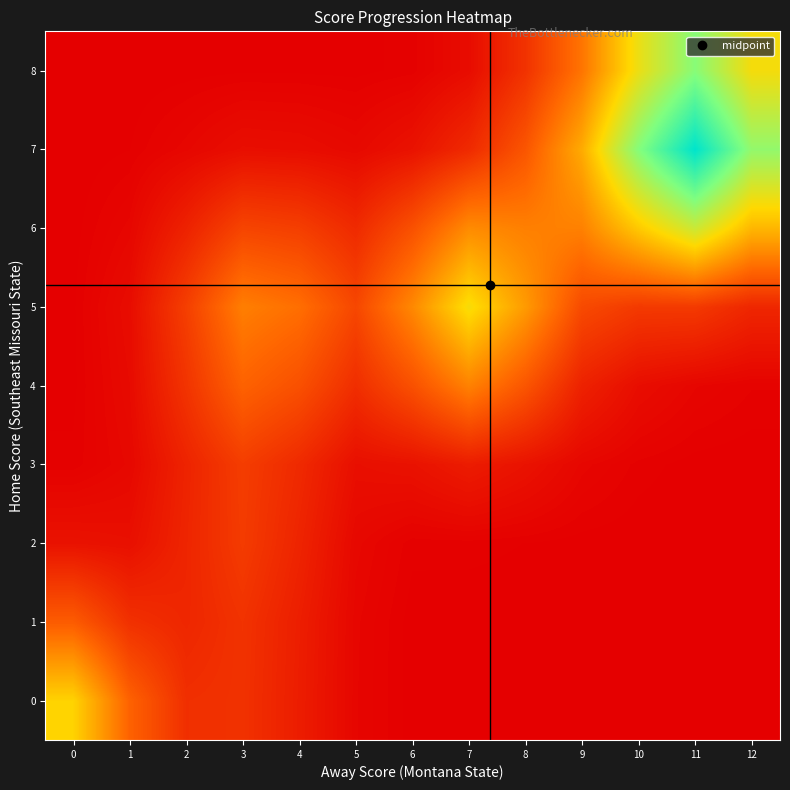

How many series are shown in this chart?

9